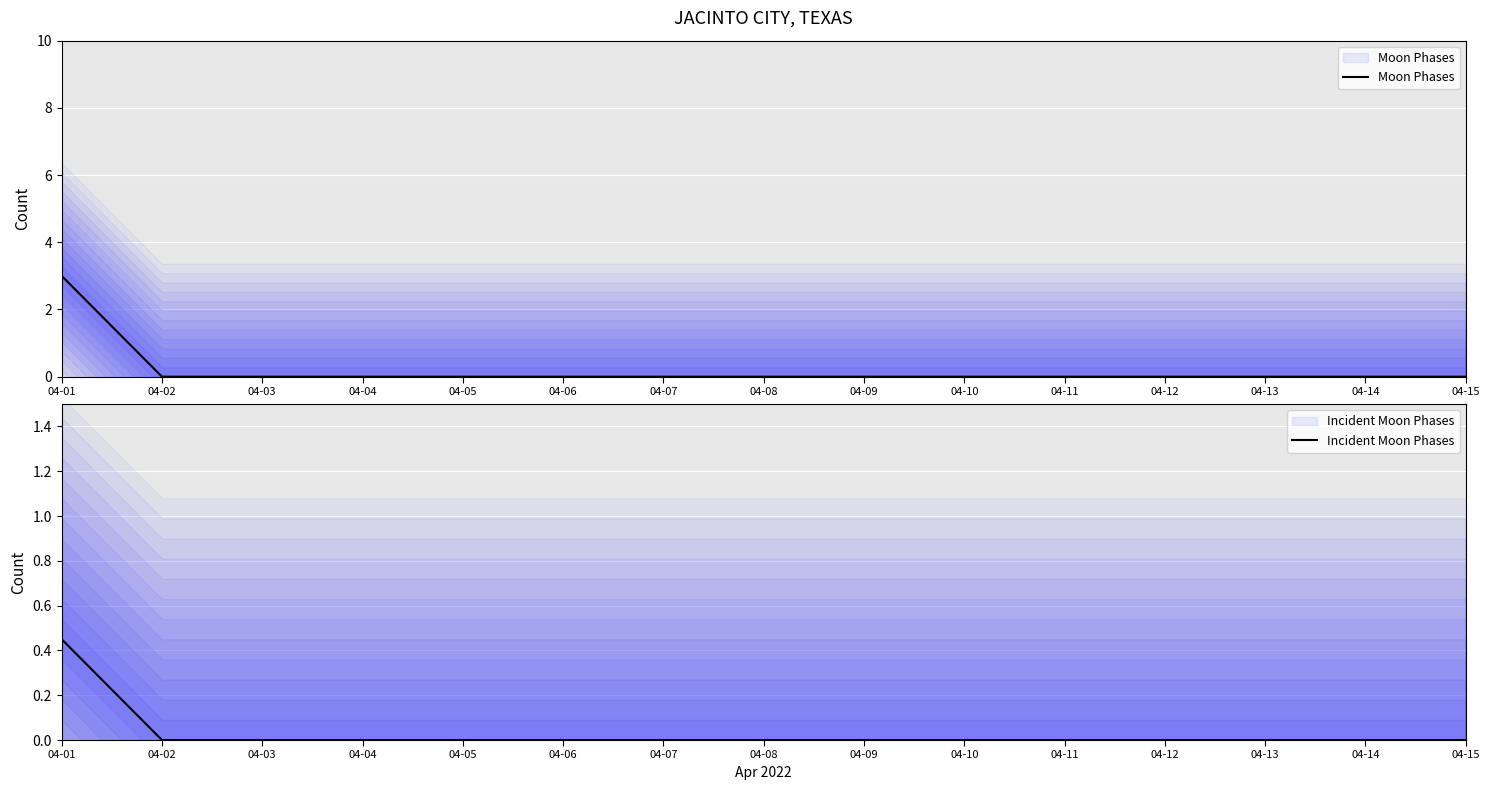

How many categories are shown in the chart?

15